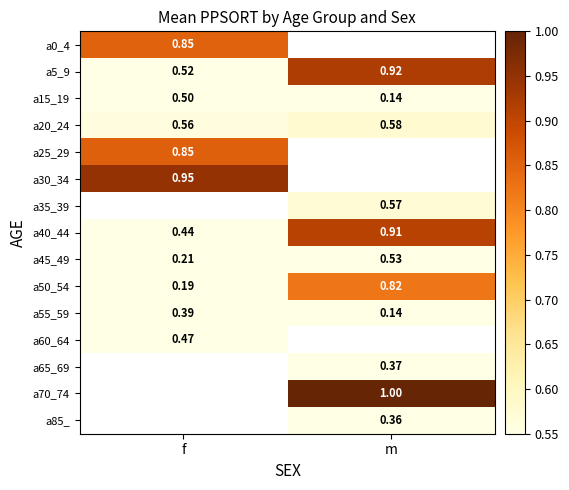

Rank the categories by a50_54 value from highest to lowest.

m, f